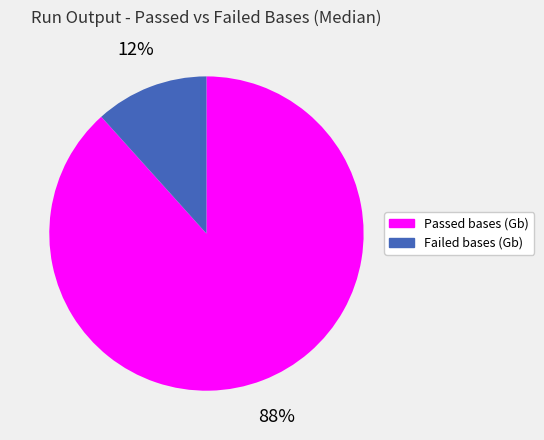

What percentage is the Passed bases (Gb) slice, to the nearest percent?

88%